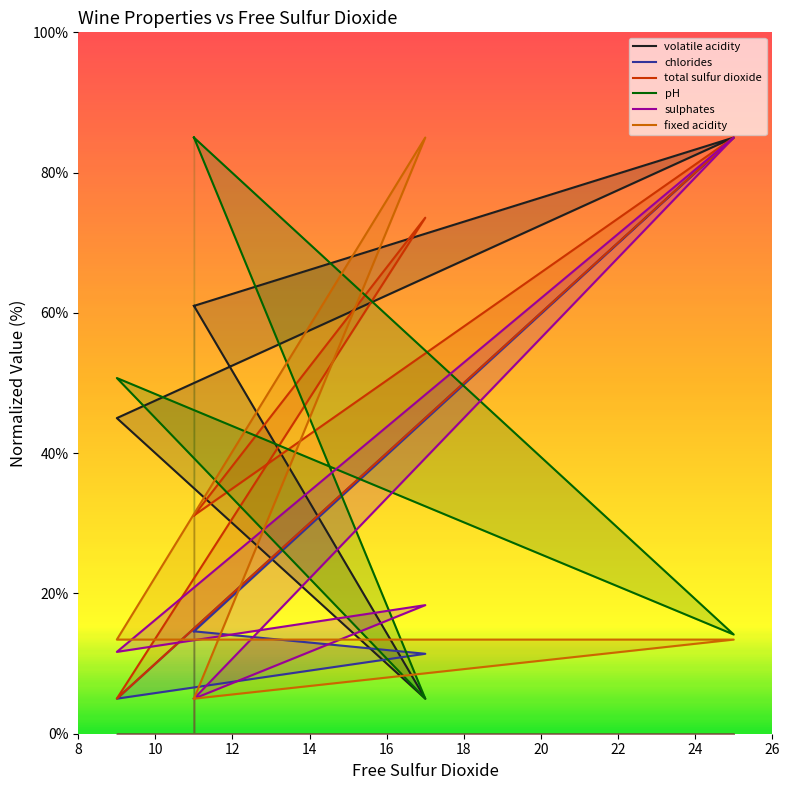

What is the label of the 5th point from the left?

11